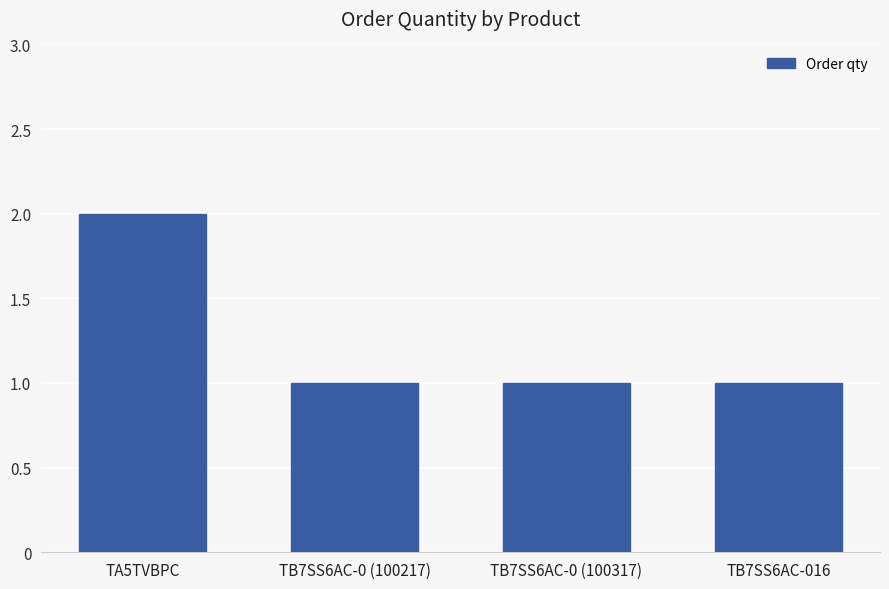

What is the sum of all values?

5